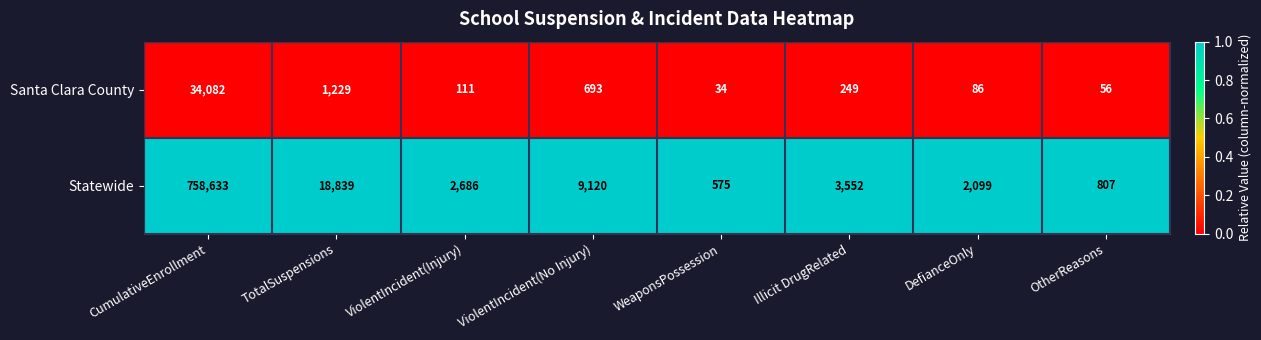

Reading left to right, list all the values displayed in this chart.

Santa Clara County: CumulativeEnrollment=34082	TotalSuspensions=1229	ViolentIncident(Injury)=111	ViolentIncident(No Injury)=693	WeaponsPossession=34	Illicit DrugRelated=249	DefianceOnly=86	OtherReasons=56
Statewide: CumulativeEnrollment=758633	TotalSuspensions=18839	ViolentIncident(Injury)=2686	ViolentIncident(No Injury)=9120	WeaponsPossession=575	Illicit DrugRelated=3552	DefianceOnly=2099	OtherReasons=807